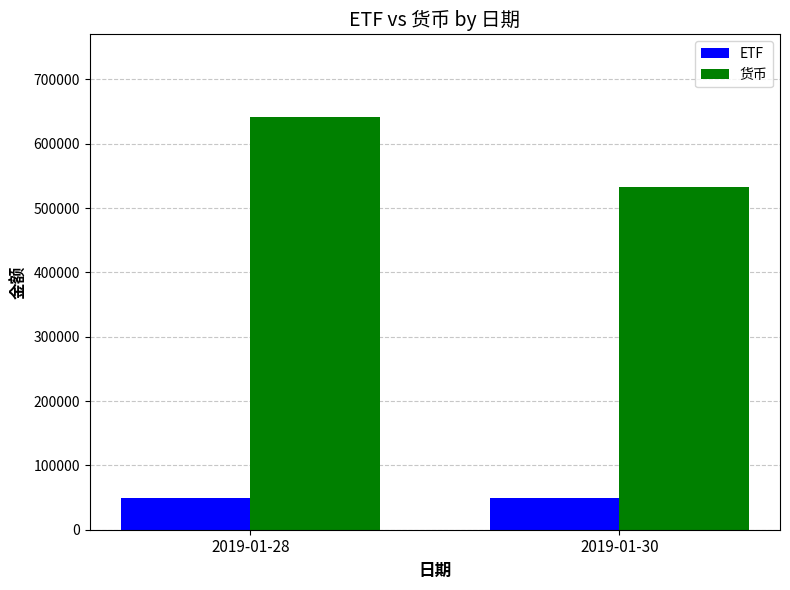

Is it true that ETF equals 49020 at 2019-01-30?

True